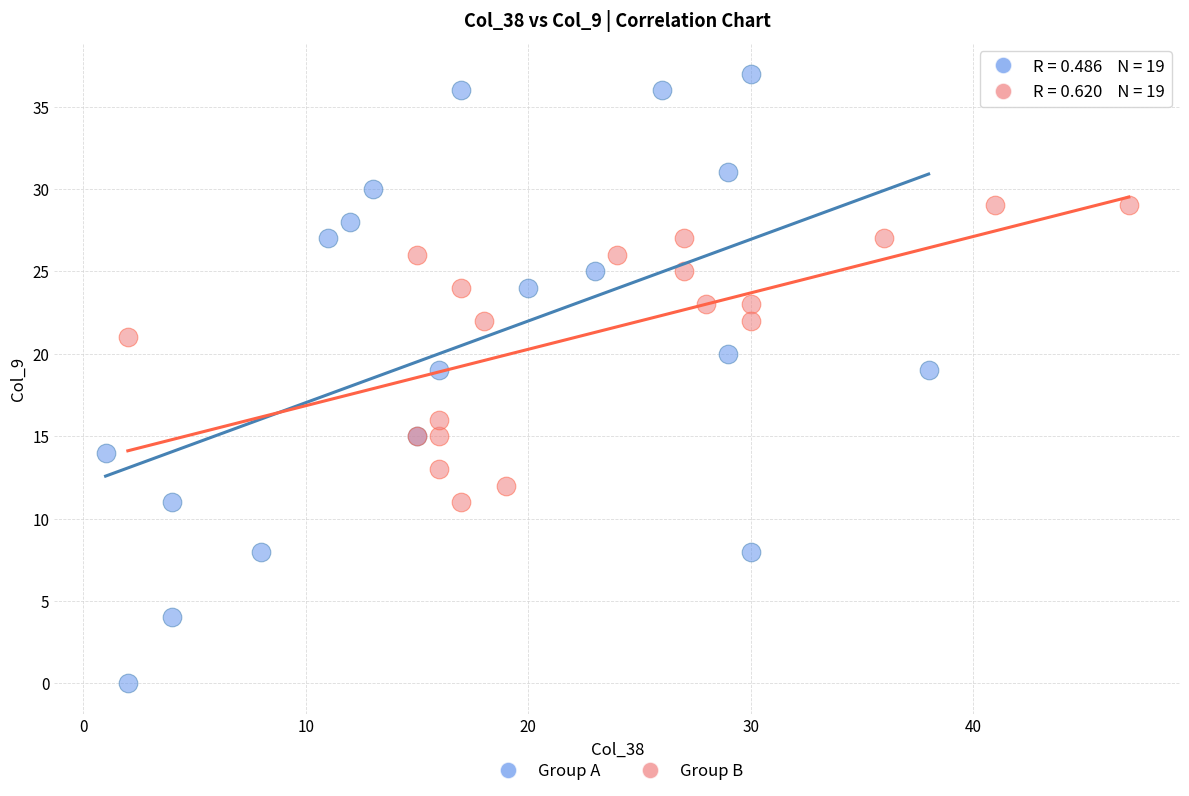

Which series reaches the maximum Y coordinate?

Group A